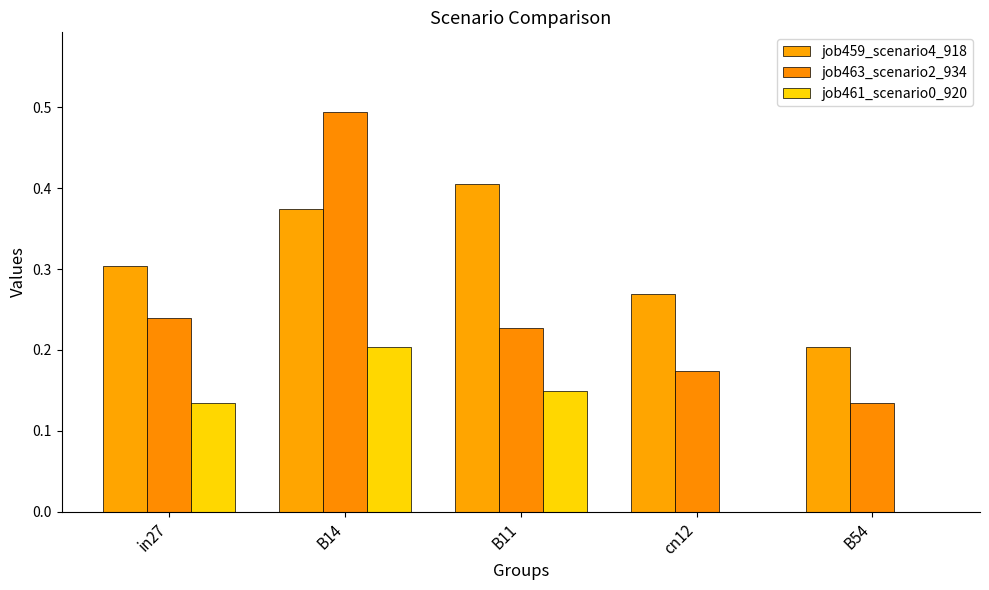

What are all the series names shown in the legend?

job459_scenario4_918, job463_scenario2_934, job461_scenario0_920